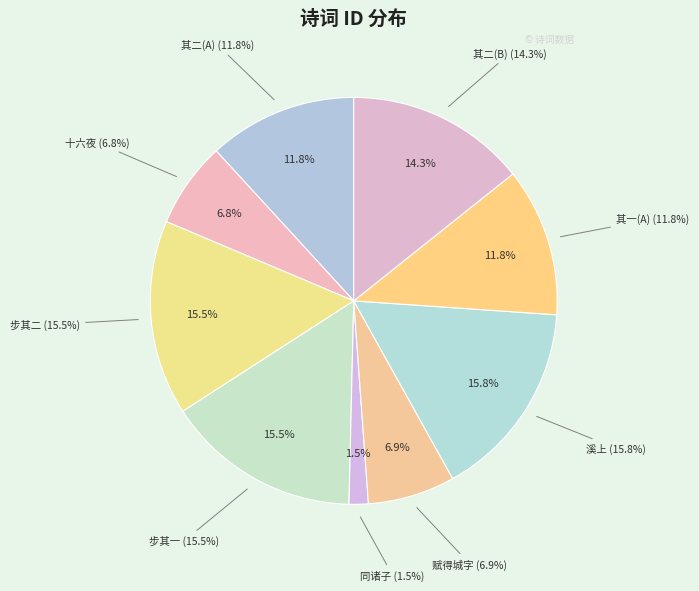

Approximately how many times larger is the value at 泊江家步无月同孟志学小酌溪上 compared to 中秋无月同诸子?

10.4